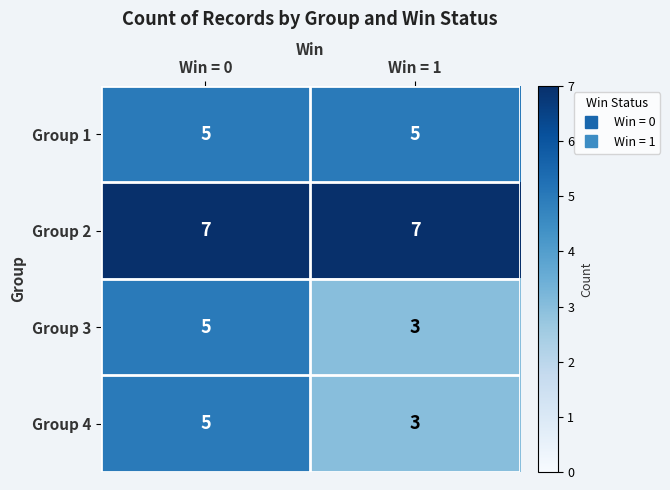

Count the number of data series in this chart.

4